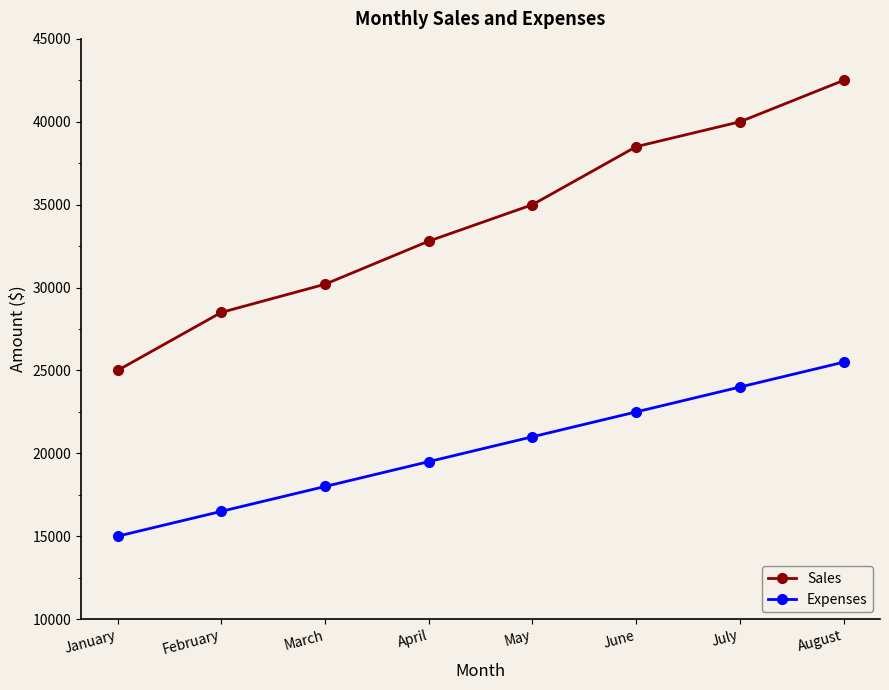

What is the value of the Sales point at the 6th from the left?

38500